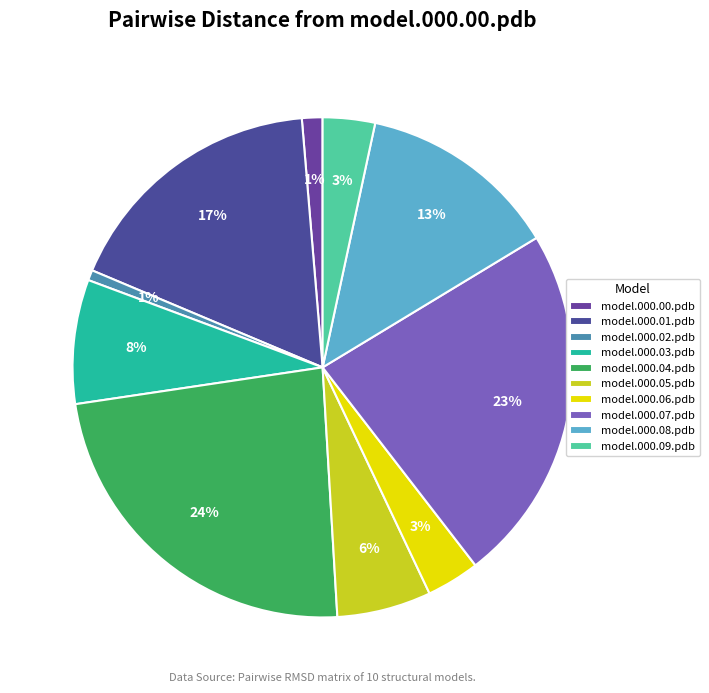

Which has a higher value, model.000.09.pdb or model.000.03.pdb?

model.000.03.pdb